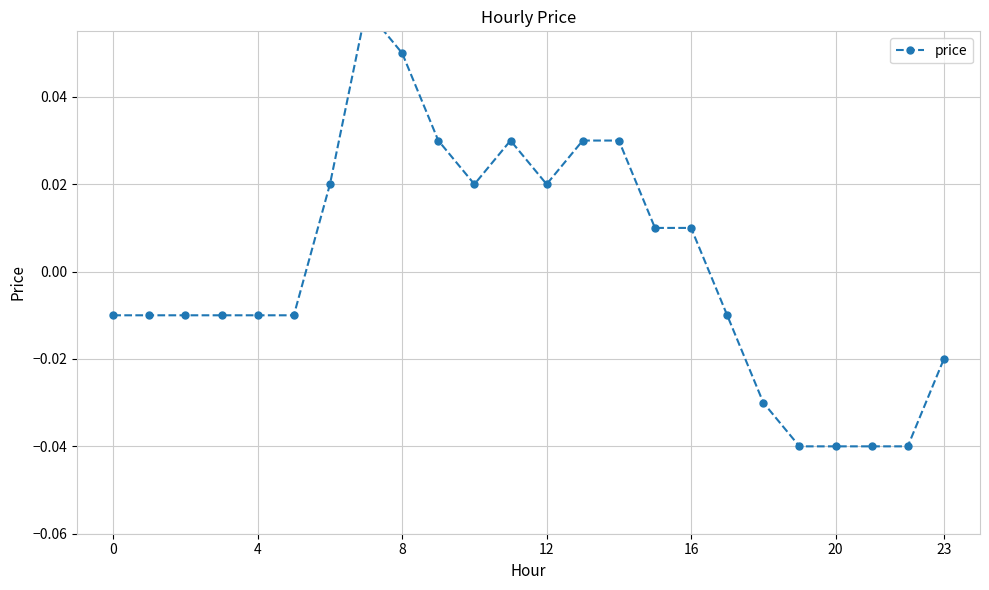

How many points are lower than both their immediate neighbors (excluding endpoints)?

2